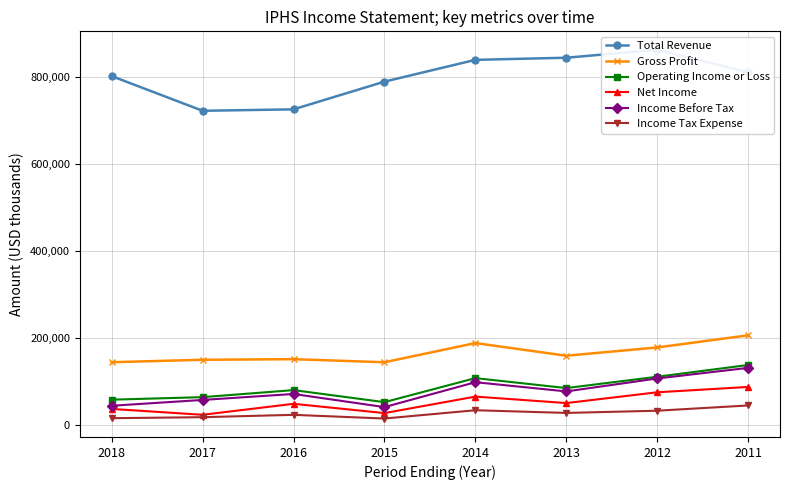

Count the number of data series in this chart.

6